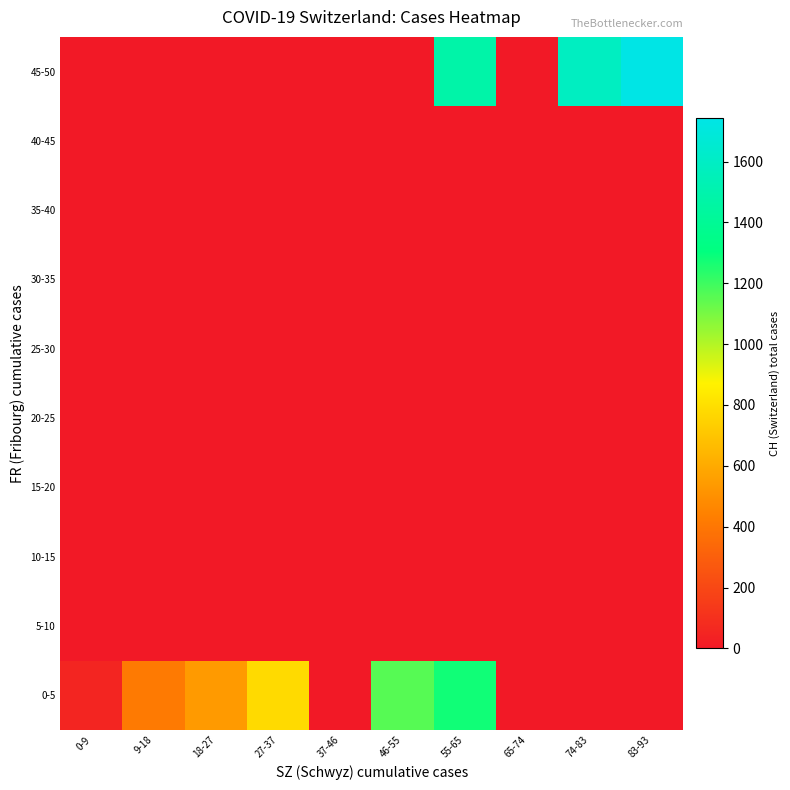

At which category is the sum across all series the highest?

55-65